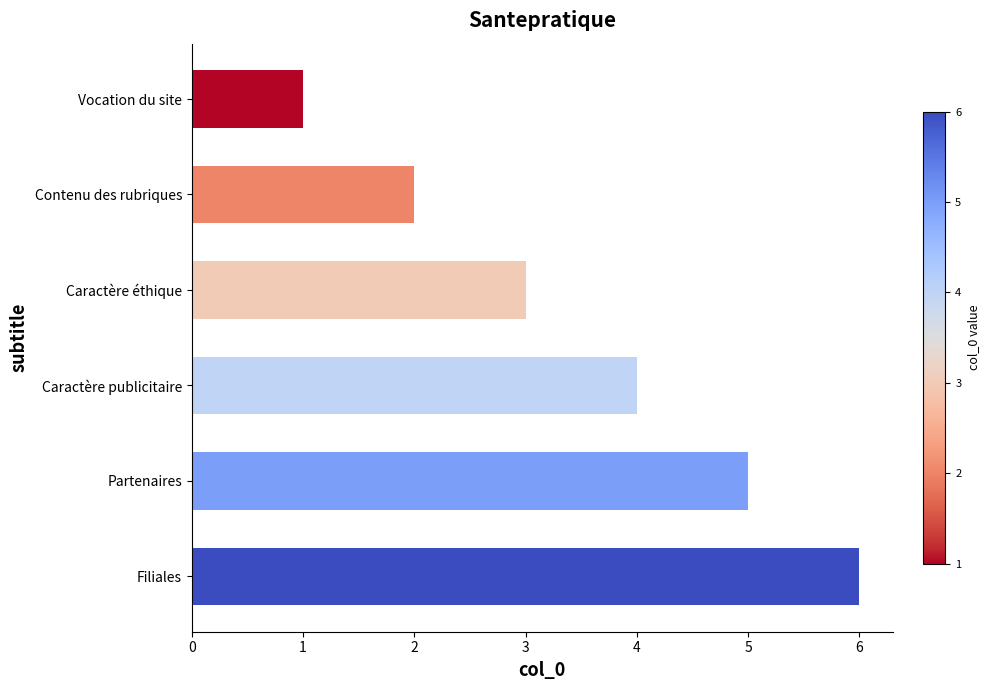

What is the approximate value at Caractère publicitaire?

4